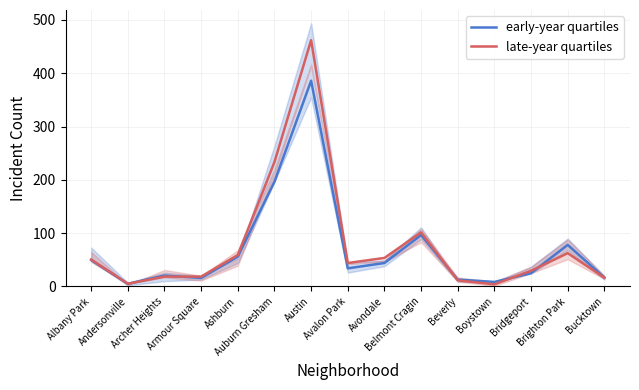

What is the average value of the early-year quartiles series?

69.7